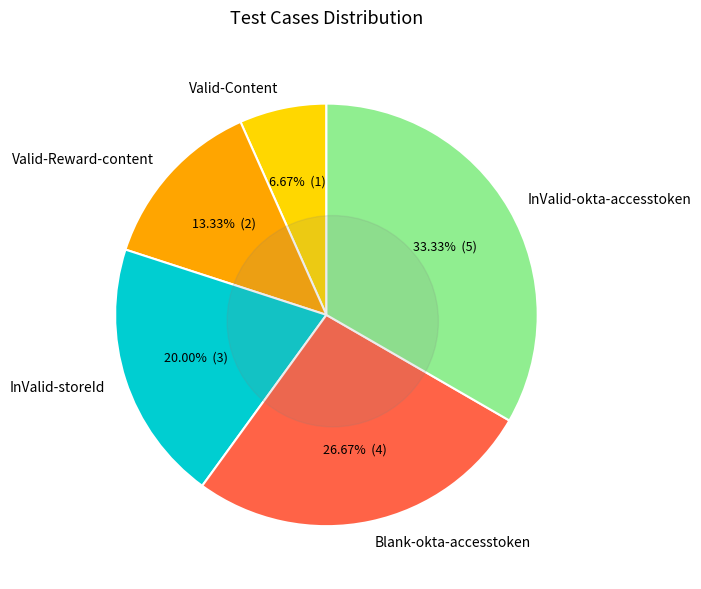

Does any single category account for the majority?

No